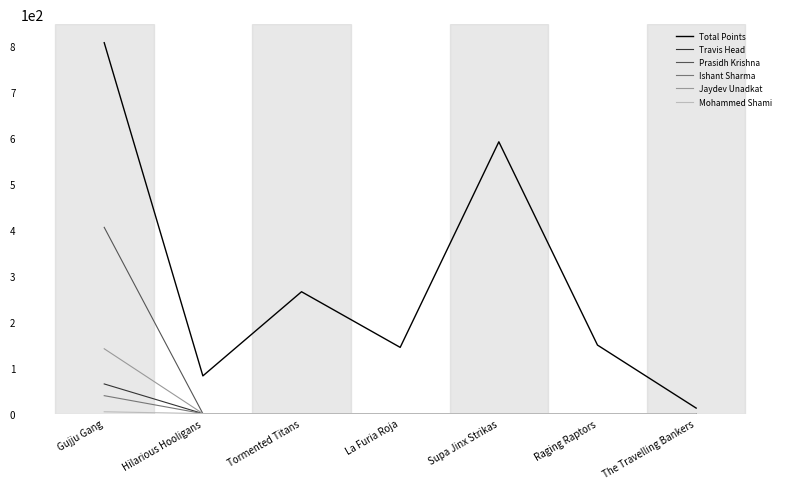

What position from the left is La Furia Roja?

4